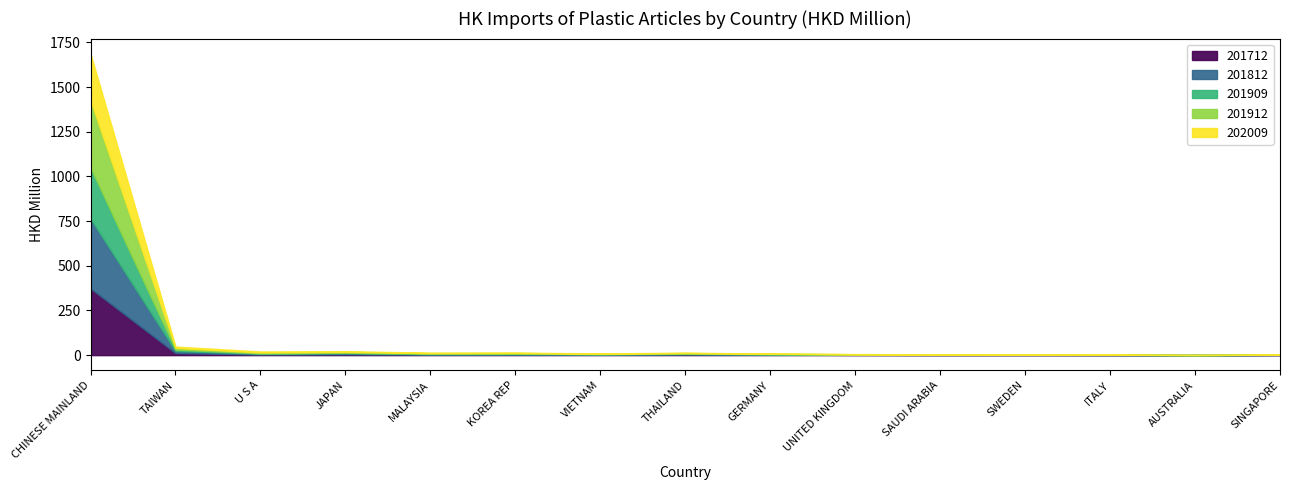

What is the average value of the 201712 series?

27.6